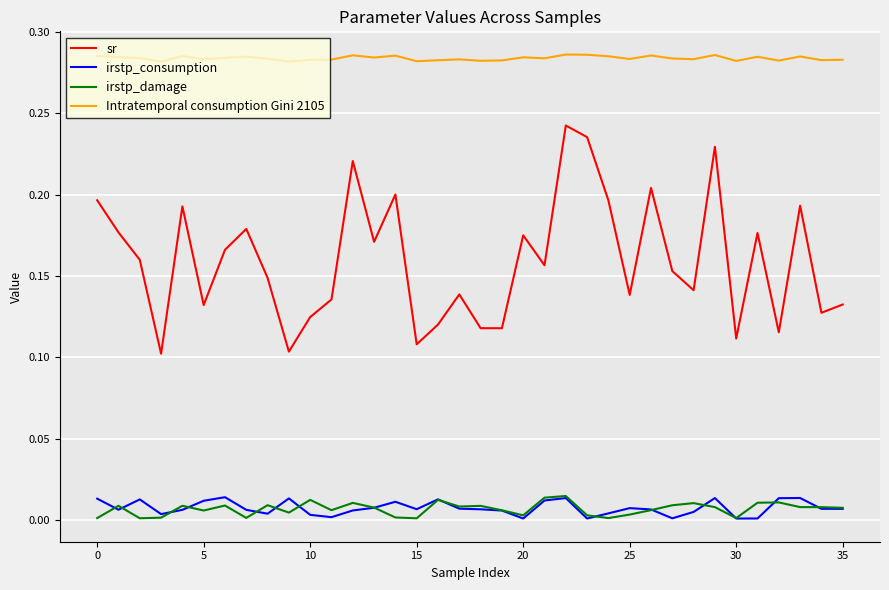

True or false: sr and irstp_damage cross at least once.

False